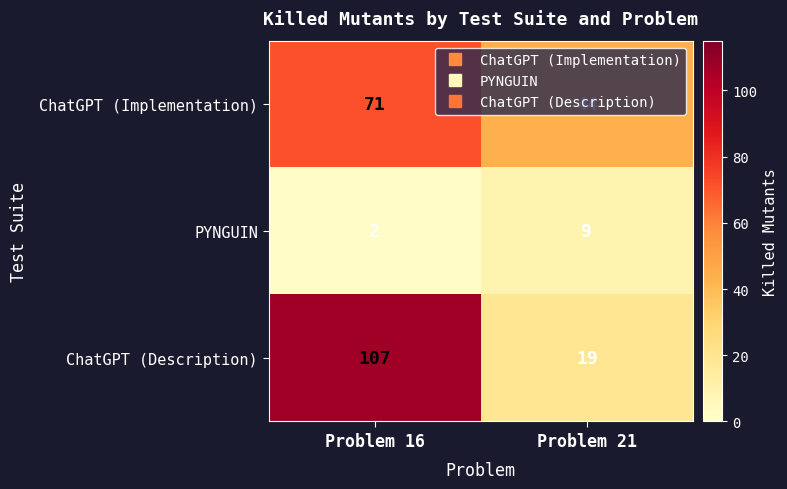

At which category is the sum across all series the highest?

Problem 16